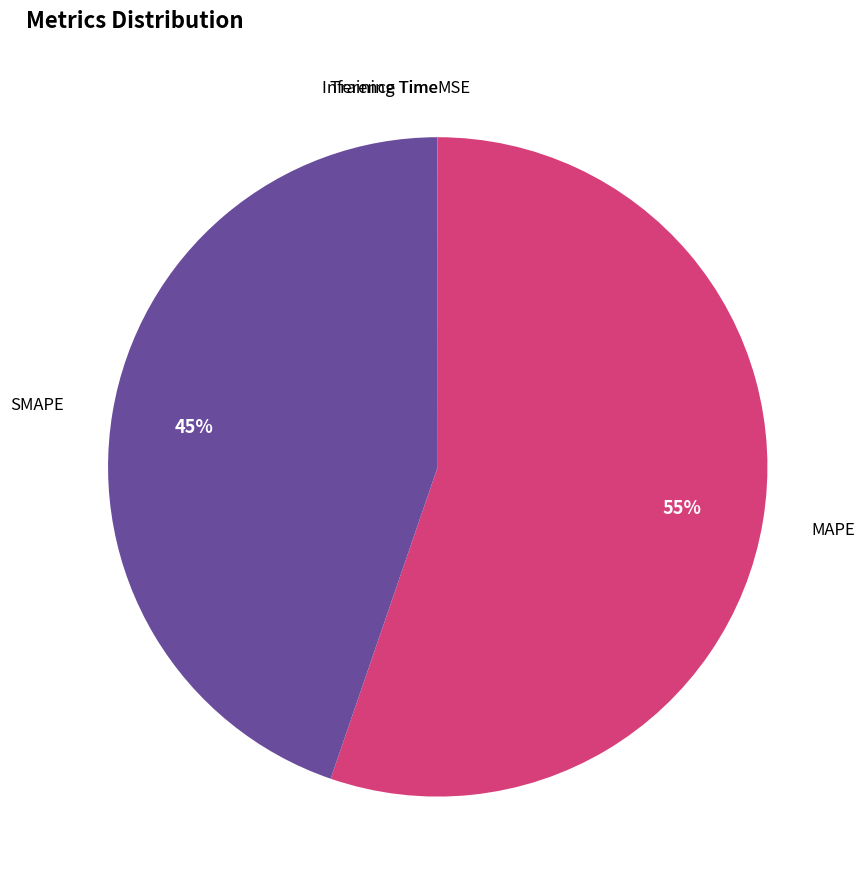

Between MAPE and SMAPE, which is larger?

MAPE